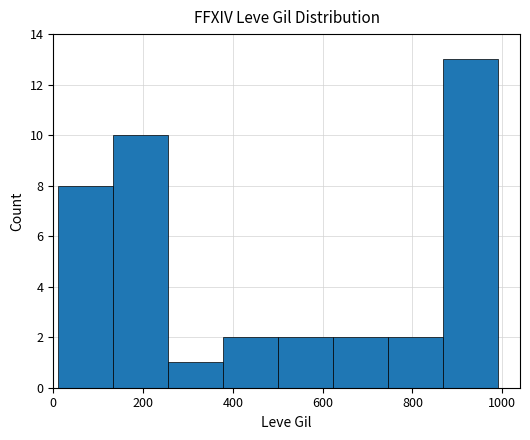

What is the value of the 7th bar from the left?

2